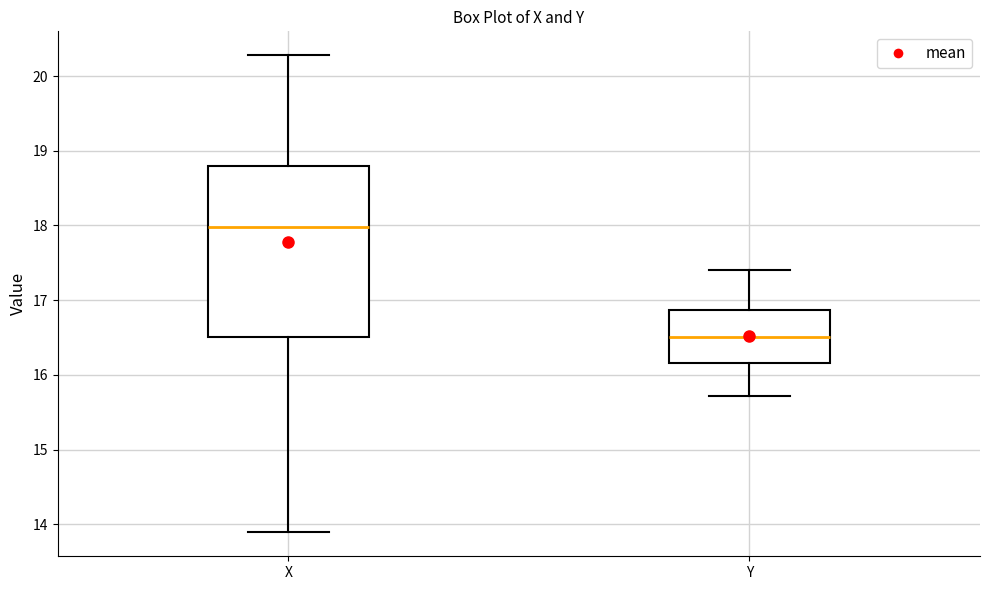

Where does the lower whisker of the box for Y end on the y-axis? The values are not printed on the chart, so give them approximately, as read against the axis.

15.7